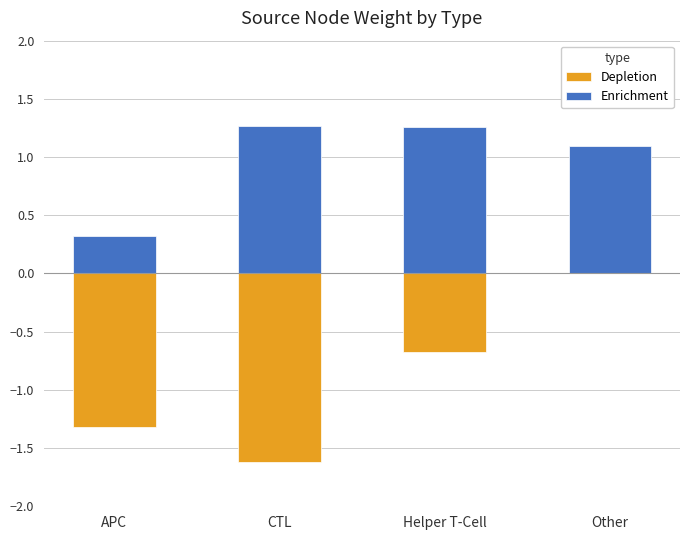

At how many categories does at least one series exceed 0?

4